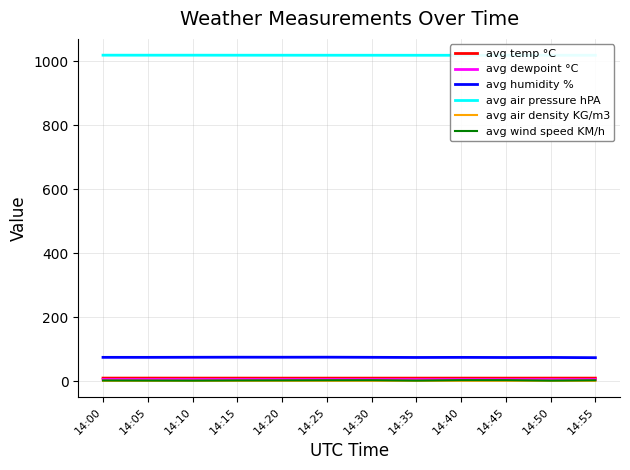

Which category has the highest value across all series?

14:00